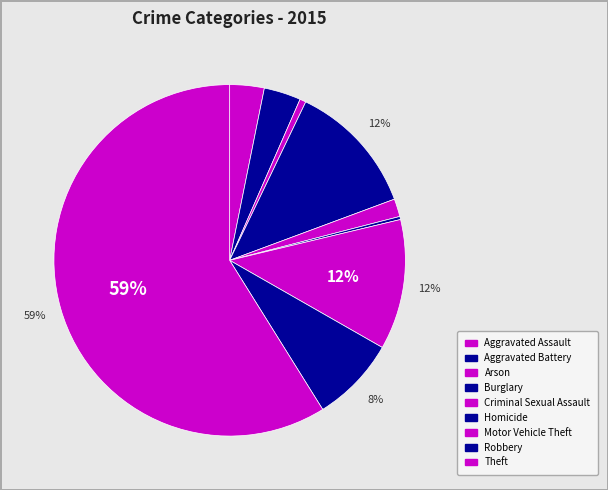

Which category has the biggest portion of the pie?

Theft